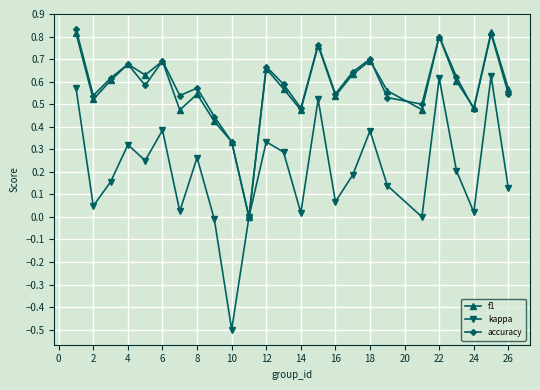

How many interior local peaks does the f1 series have?

8